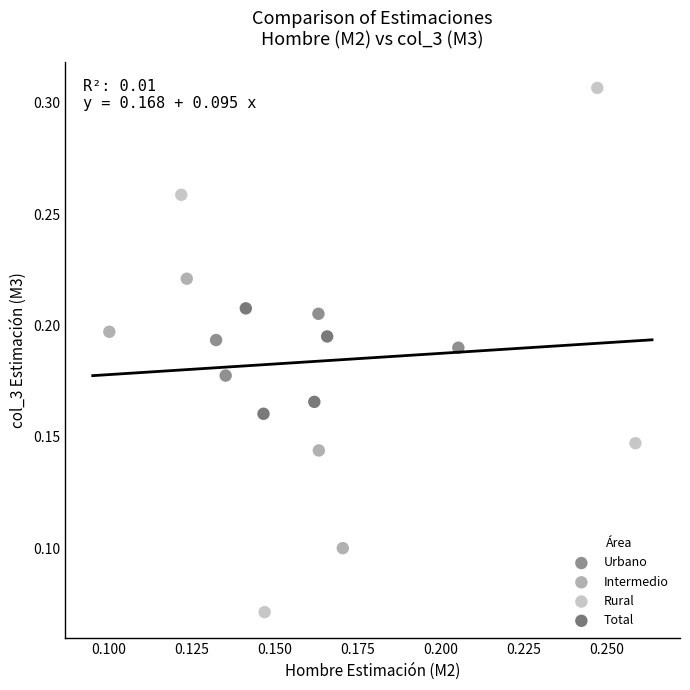

Which series contains the lowest Y value?

Rural